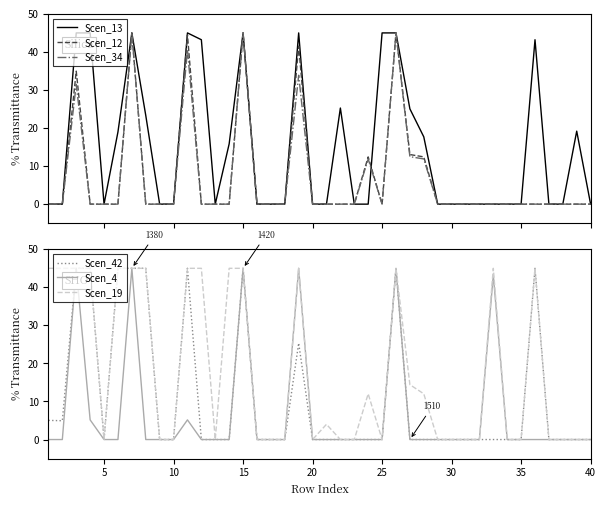

Is the value of Scen_4 at 21 greater than the value of Scen_34 at 21?

No